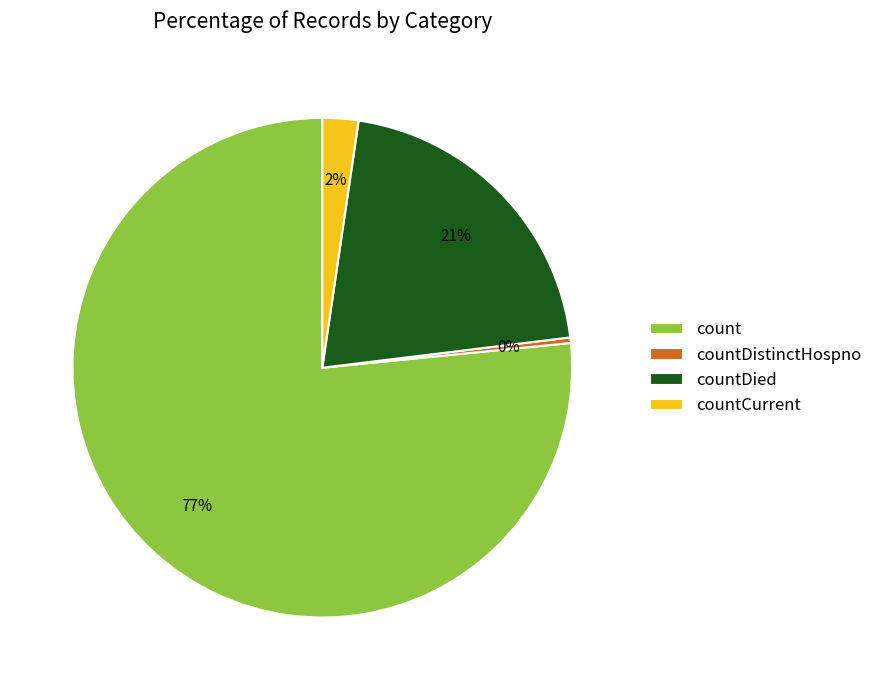

True or false: countDistinctHospno accounts for 0% of the total.

True